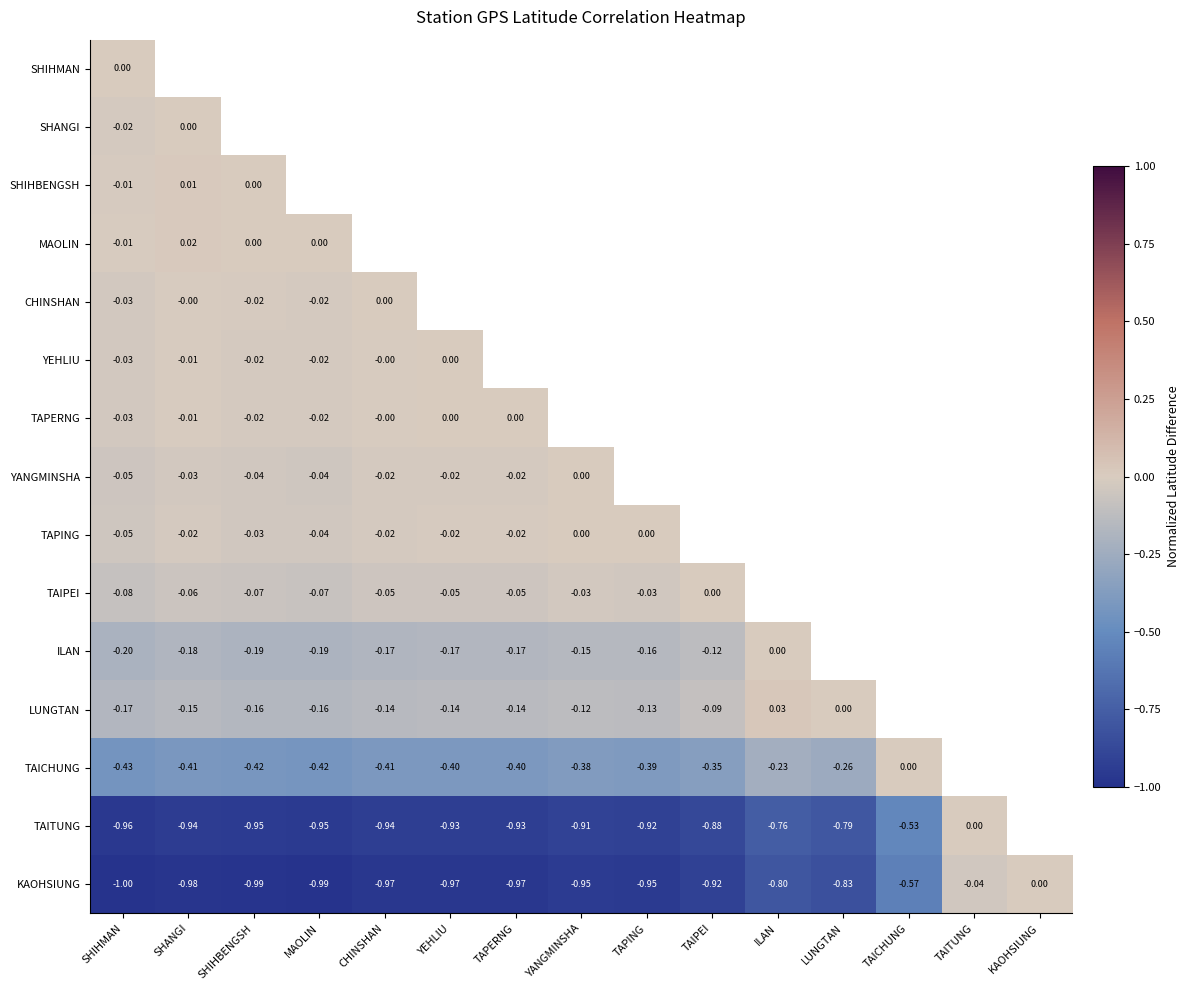

What is the total value across all series at SHIHBENGSH?

-2.9